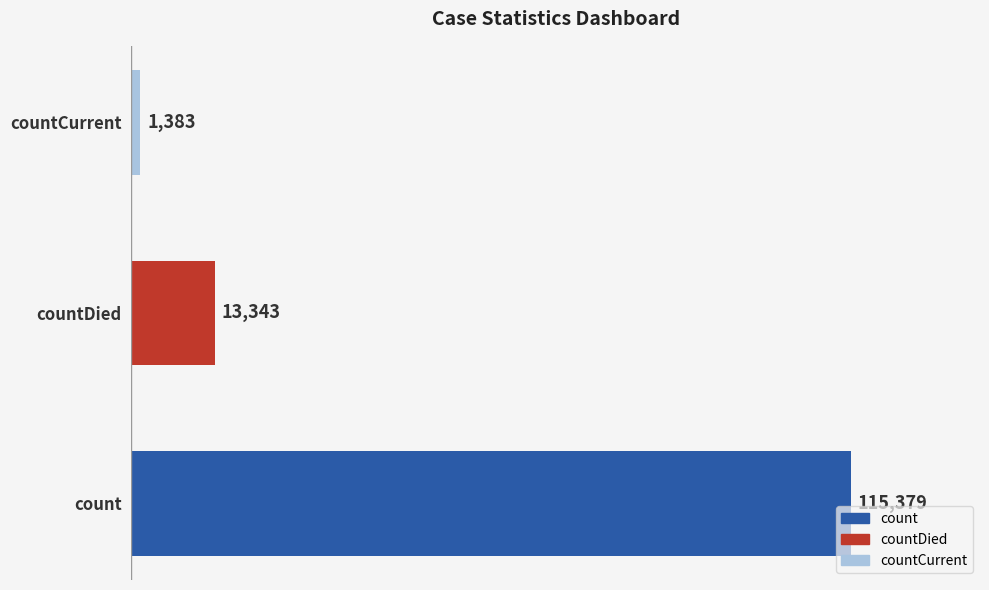

Reading bottom to top, transcribe all the data shown in this chart.

115379	13343	1383